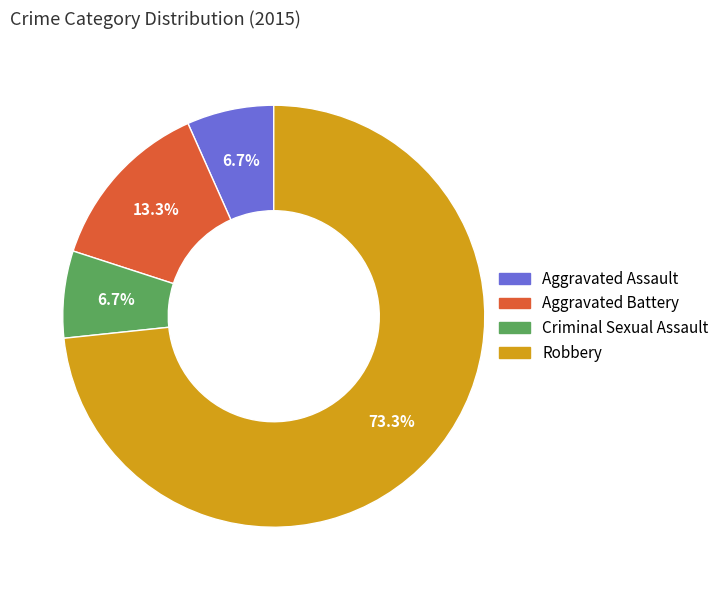

How many slices are in this pie chart?

4